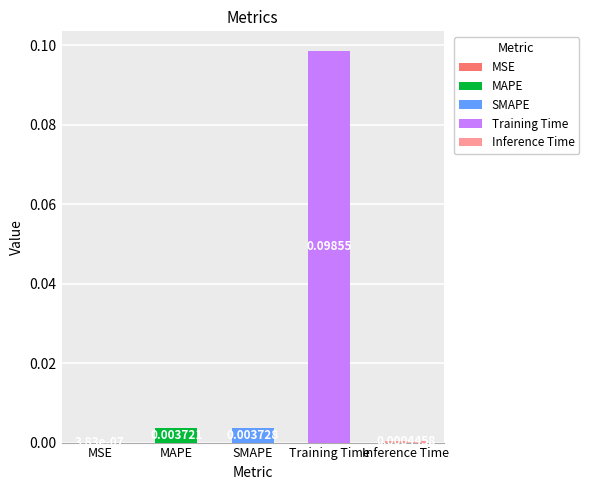

List the labels in order of value, smallest first.

MSE, Inference Time, MAPE, SMAPE, Training Time